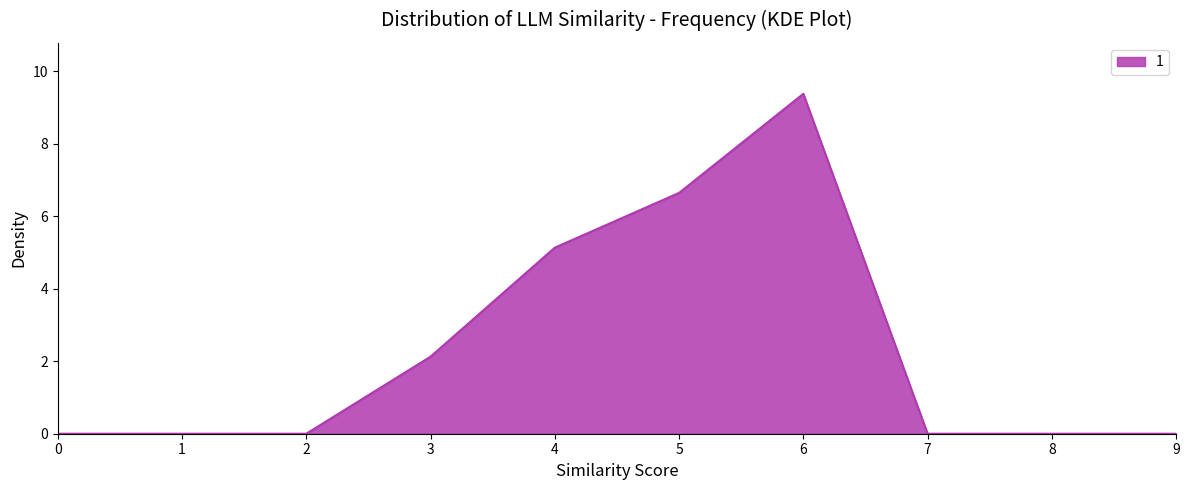

True or false: there are more than 2 points higher than both neighbors.

False